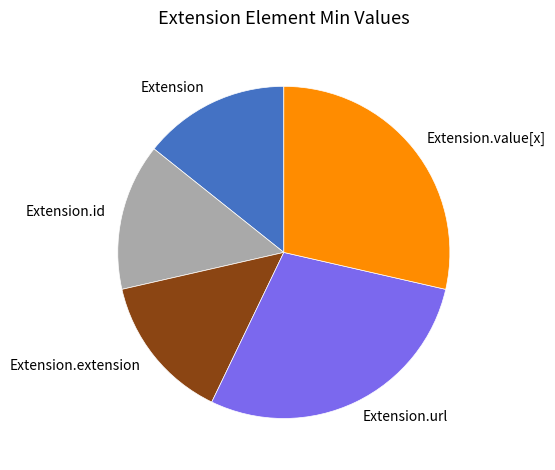

Is it true that Extension.id is 14% of the pie?

True